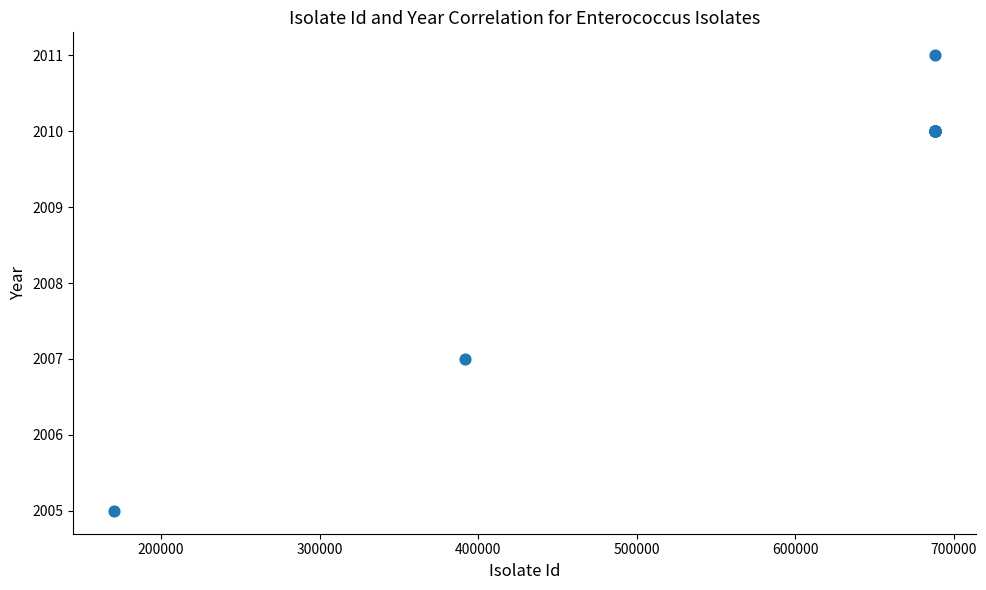

What Y value in the scatter plot is closest to 2008?

2007